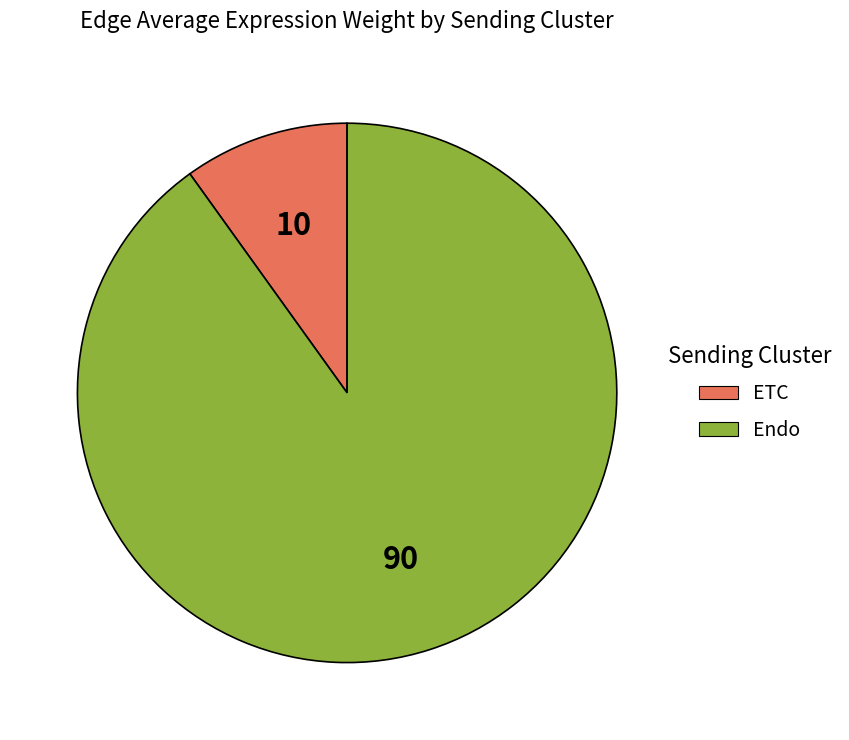

Do Endo and ETC together represent more than half of the pie?

Yes